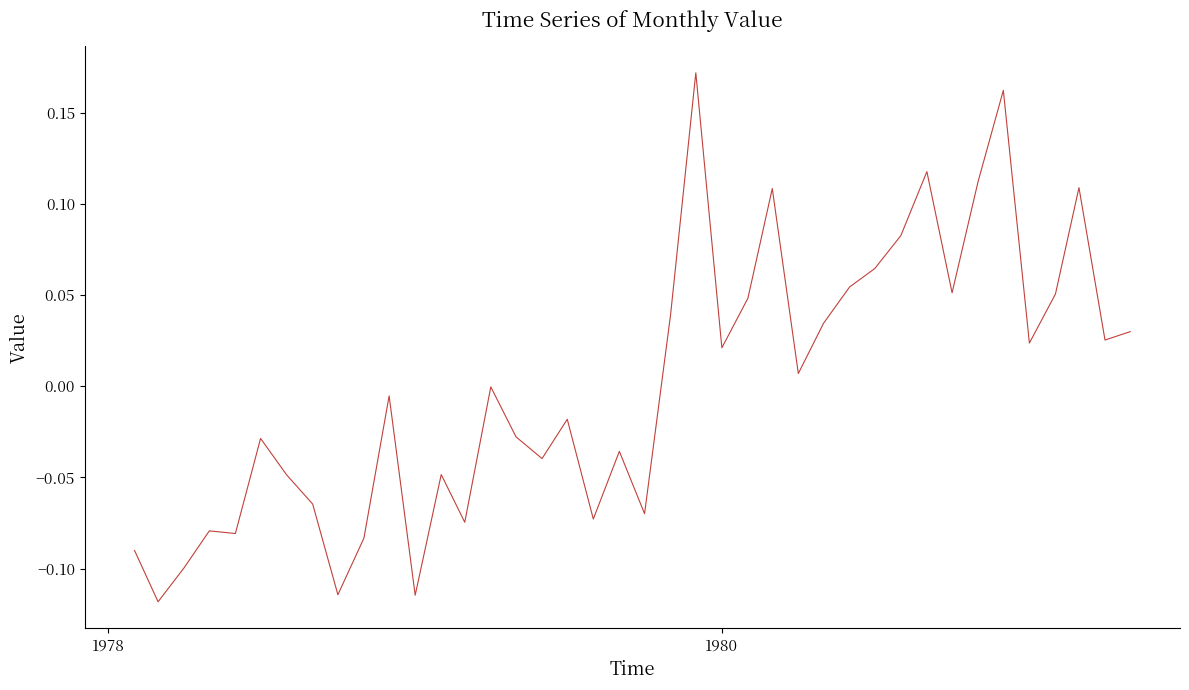

True or false: the data has more than 1 interior local peaks.

True